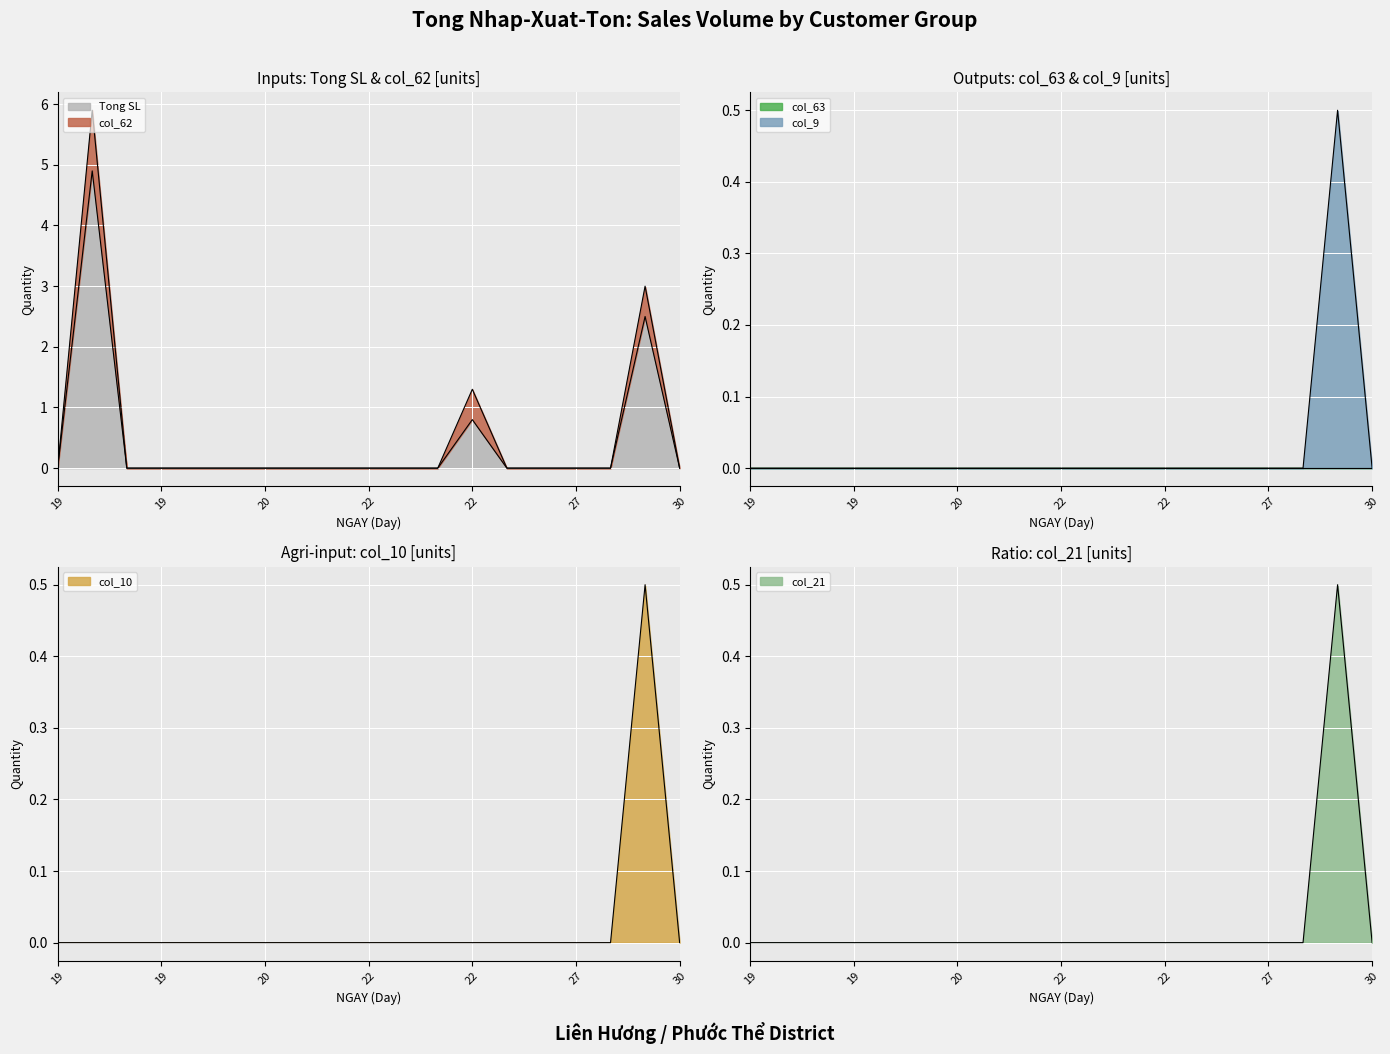

True or false: col_21 has a value of -0.3 at 22.

False